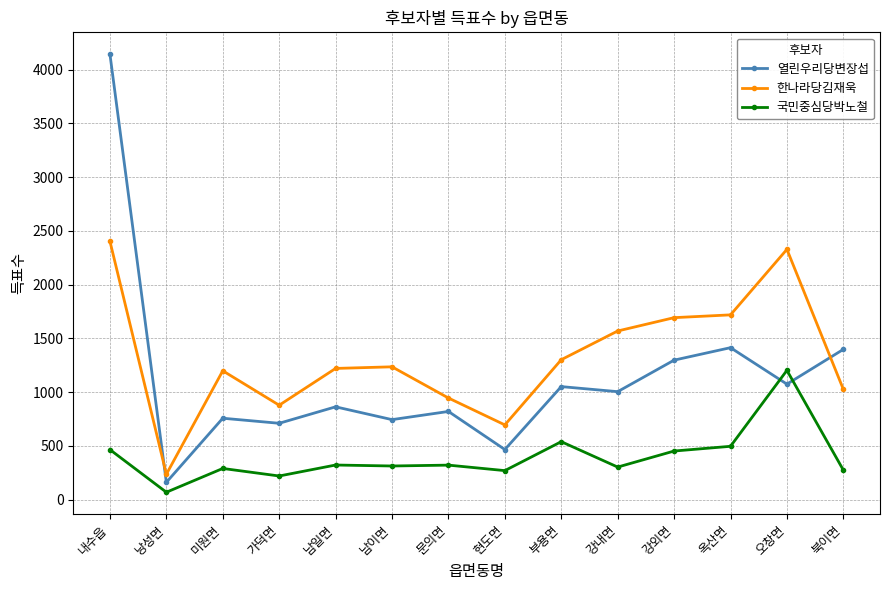

Does the chart have visible grid lines?

Yes